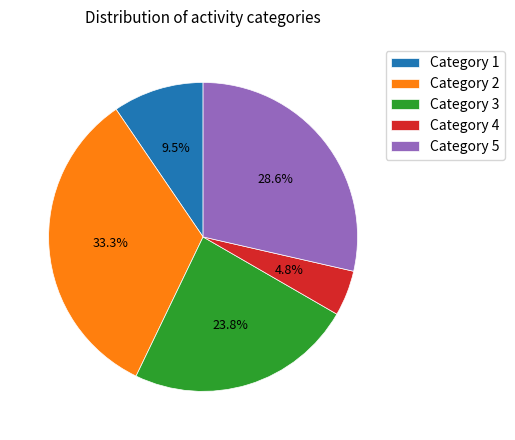

How much of the chart is everything except Category 5?

71.4%